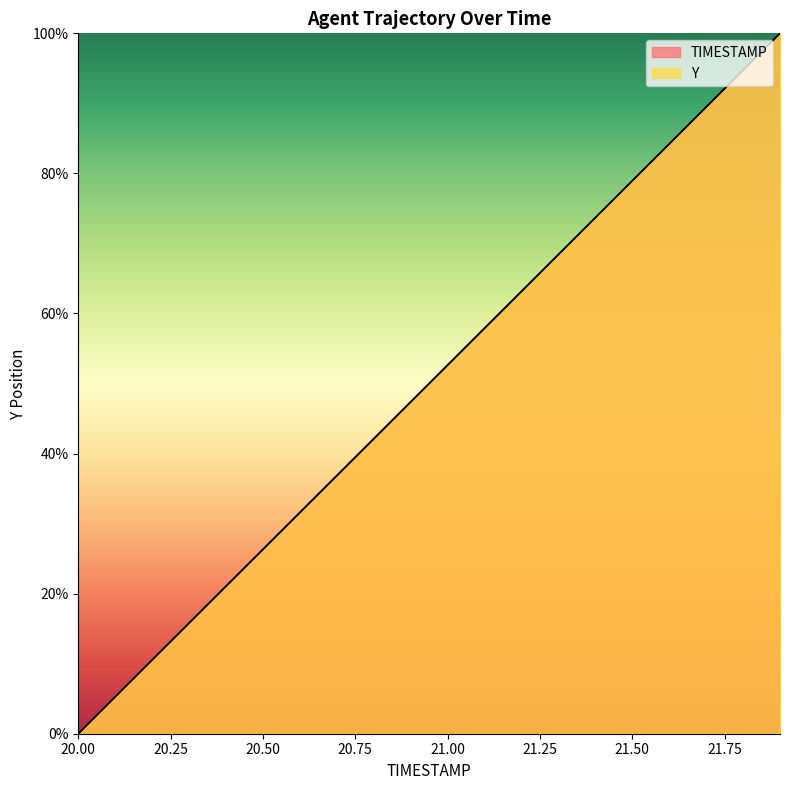

Reading left to right, list all the values displayed in this chart.

TIMESTAMP: 20.0=0.0	20.1=5.3	20.2=10.5	20.3=15.8	20.4=21.1	20.5=26.3	20.6=31.6	20.7=36.8	20.8=42.1	20.9=47.4	21.0=52.6	21.1=57.9	21.2=63.2	21.3=68.4	21.4=73.7	21.5=78.9	21.6=84.2	21.7=89.5	21.8=94.7	21.9=100.0
Y: 20.0=0.0	20.1=5.3	20.2=10.5	20.3=15.8	20.4=21.1	20.5=26.3	20.6=31.6	20.7=36.8	20.8=42.1	20.9=47.4	21.0=52.6	21.1=57.9	21.2=63.2	21.3=68.4	21.4=73.7	21.5=78.9	21.6=84.2	21.7=89.5	21.8=94.7	21.9=100.0